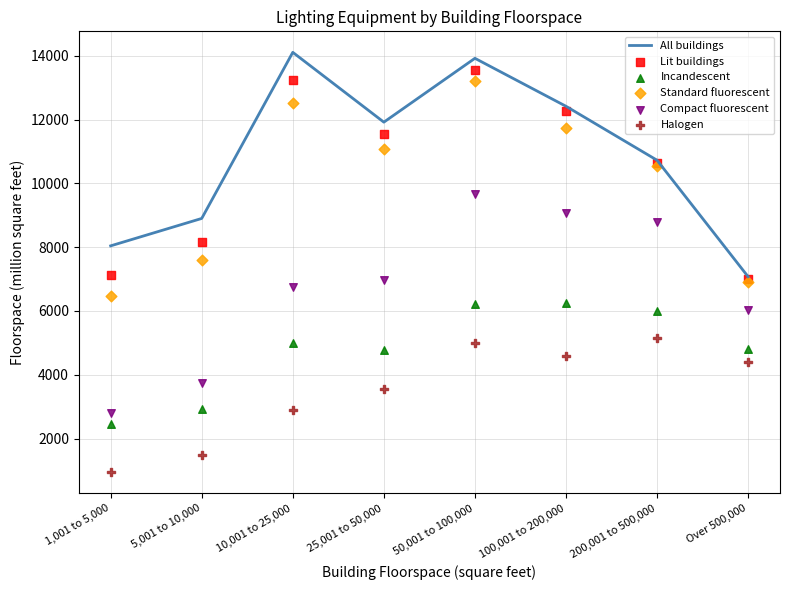

At which category is the sum across all series the highest?

50,001 to 100,000